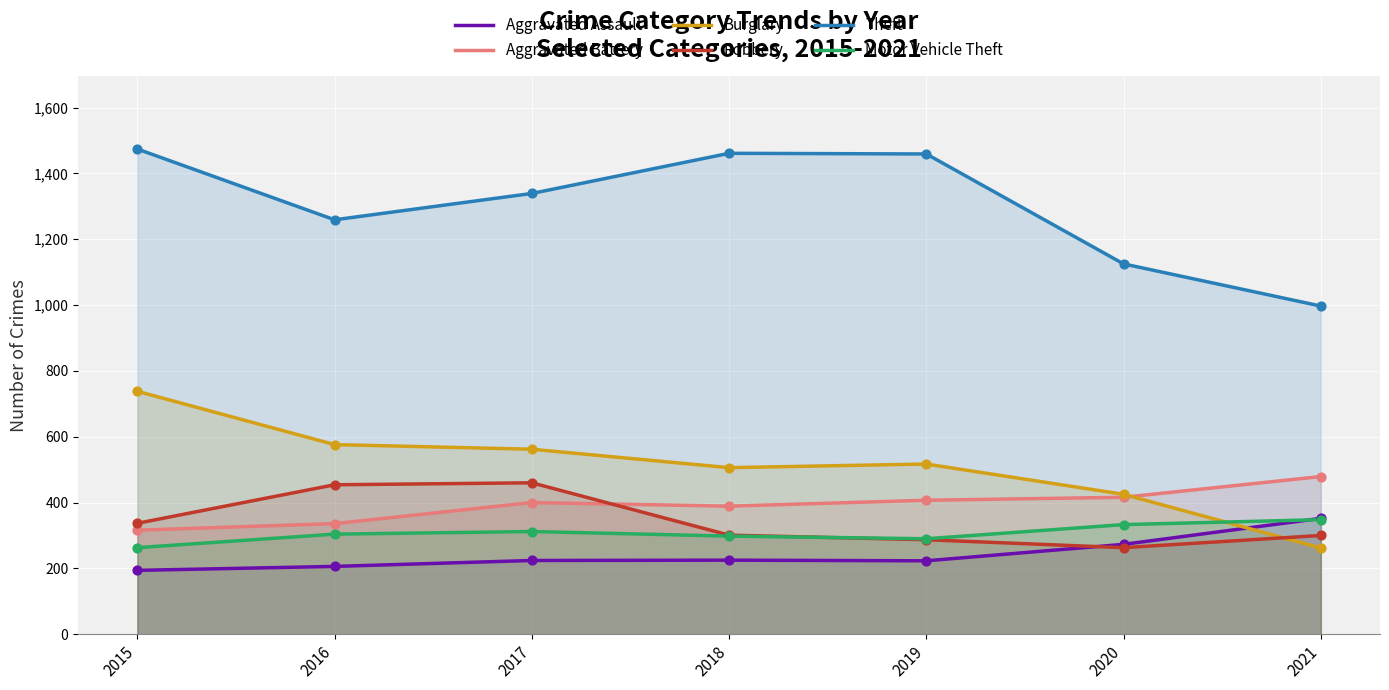

At how many categories does at least one series exceed 1092?

6